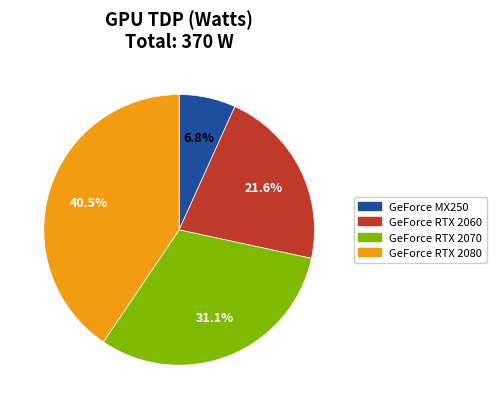

To the nearest percent, what portion does GeForce RTX 2070 represent?

31%